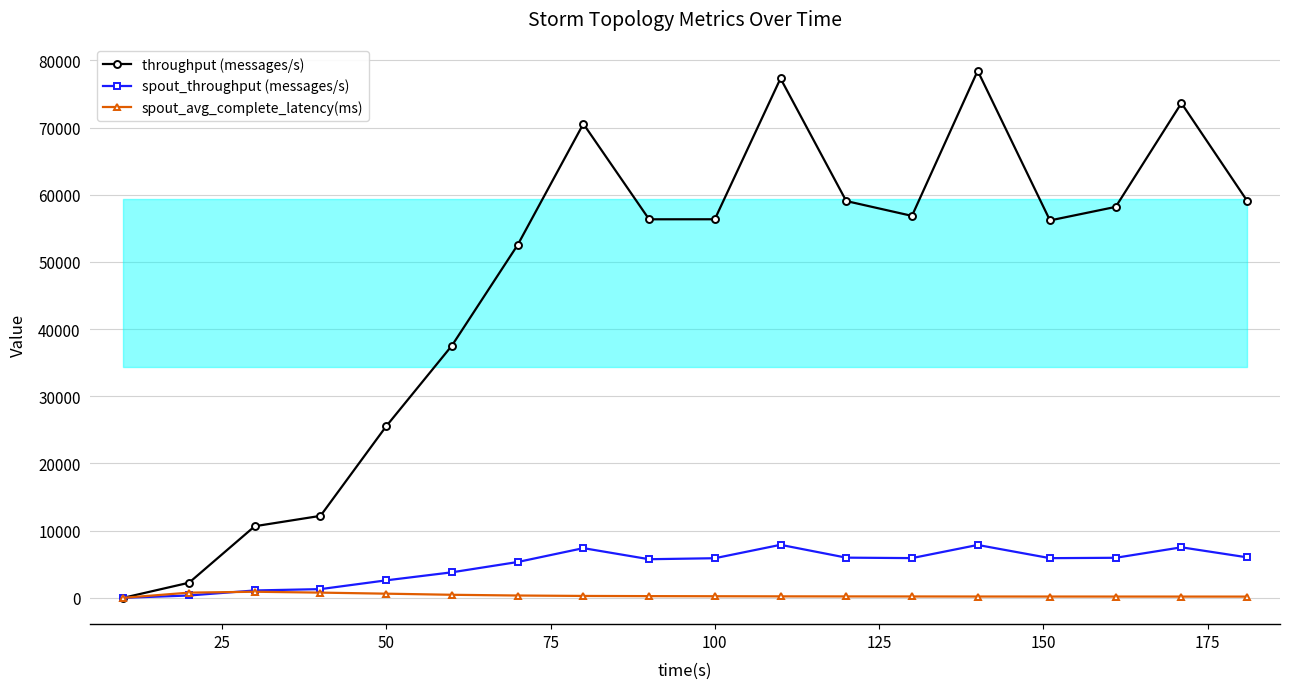

Which series has the largest range (max minus min)?

throughput (messages/s)